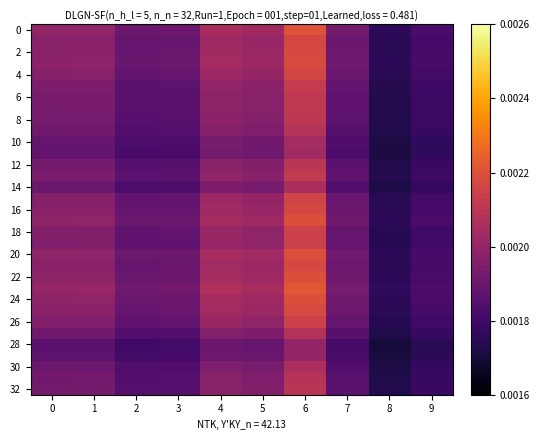

What is the total value across all series at 3?

0.1